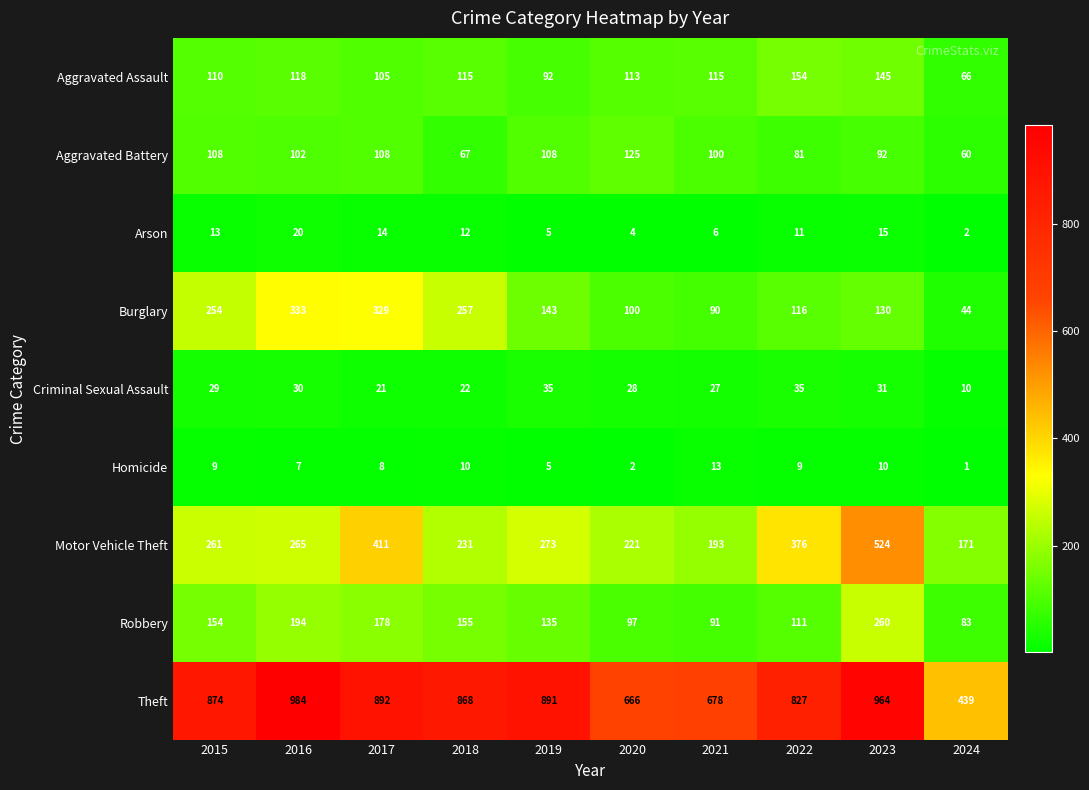

Where does the Arson series first go above 12?

2015